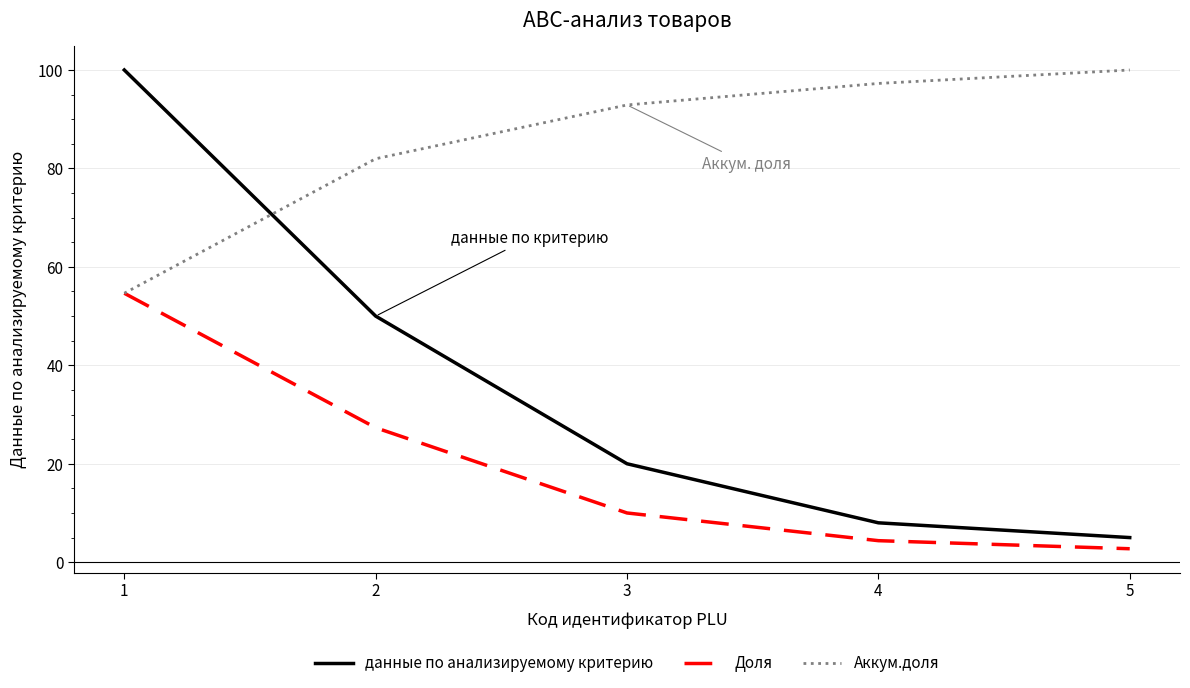

True or false: Доля and данные по анализируемому критерию intersect in this chart.

False